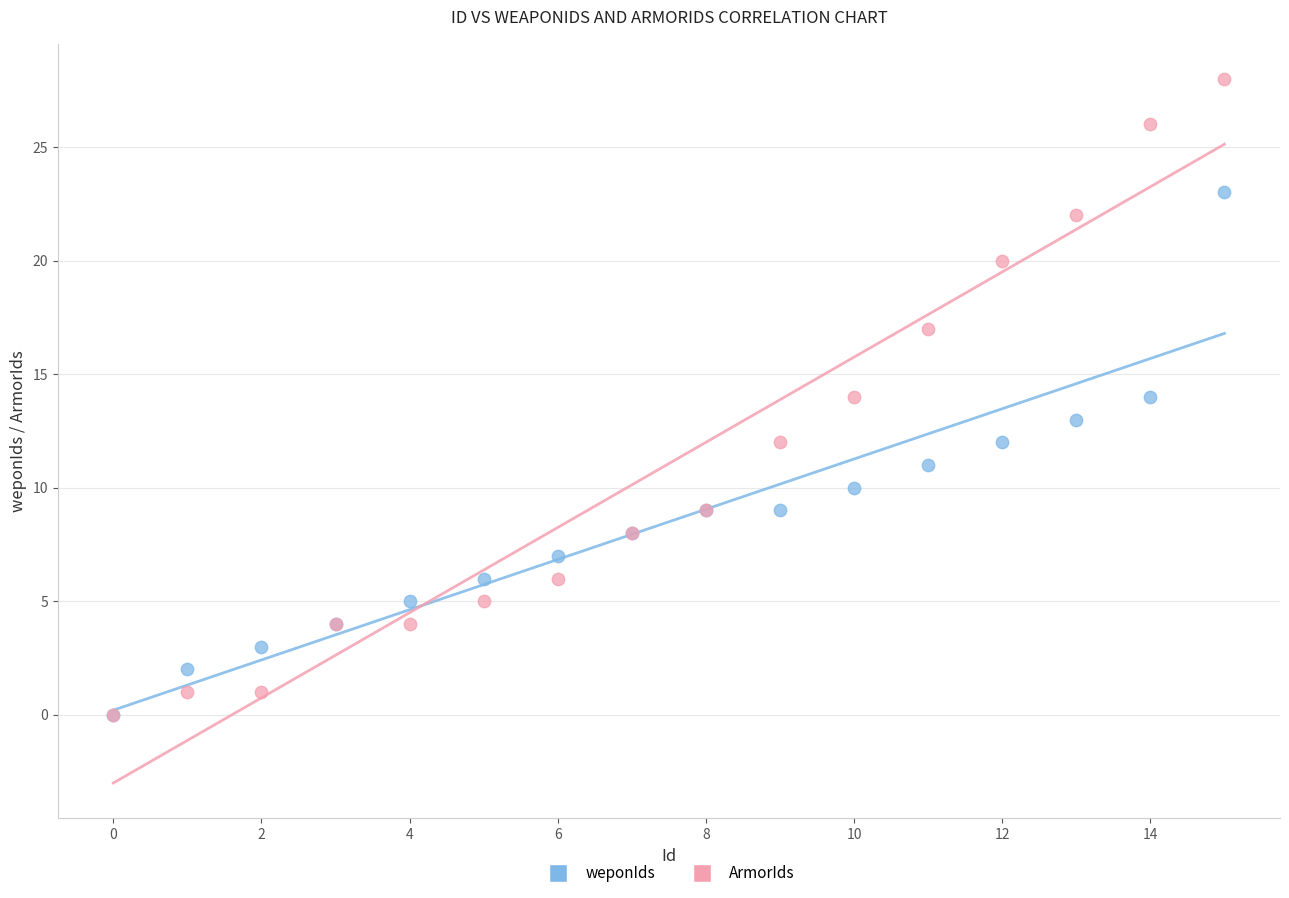

Which series has the largest Y range (max minus min)?

ArmorIds